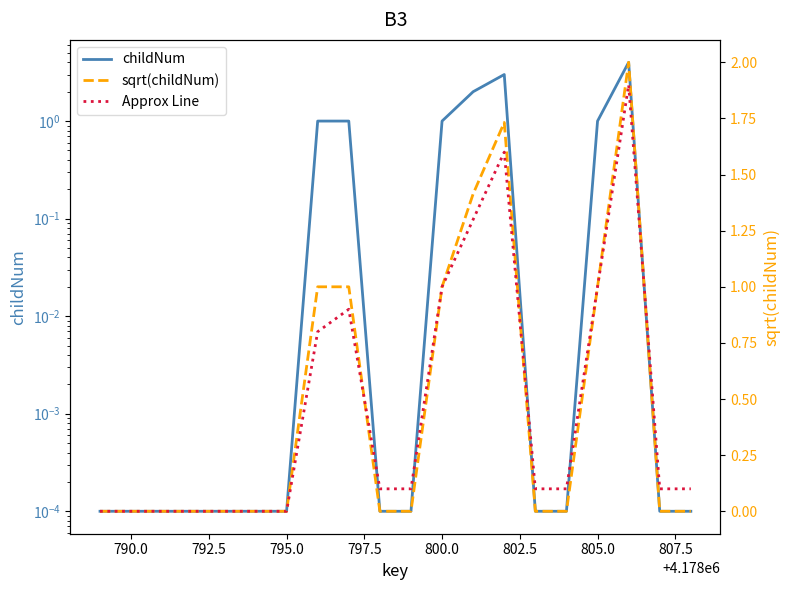

Between 802.5 and 805.0, which series saw the biggest shift?

sqrt(childNum)